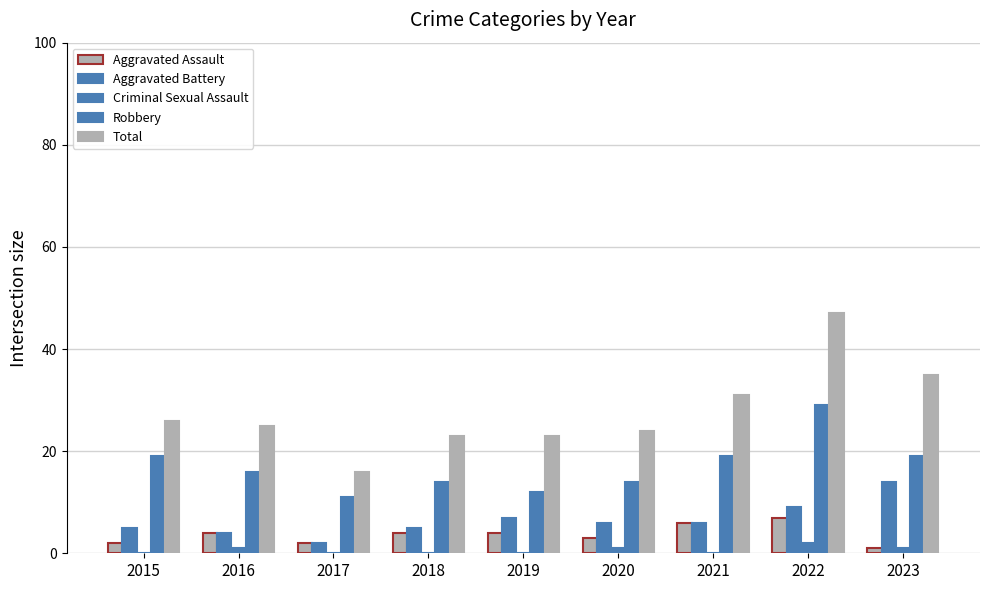

How many series are shown in this chart?

5